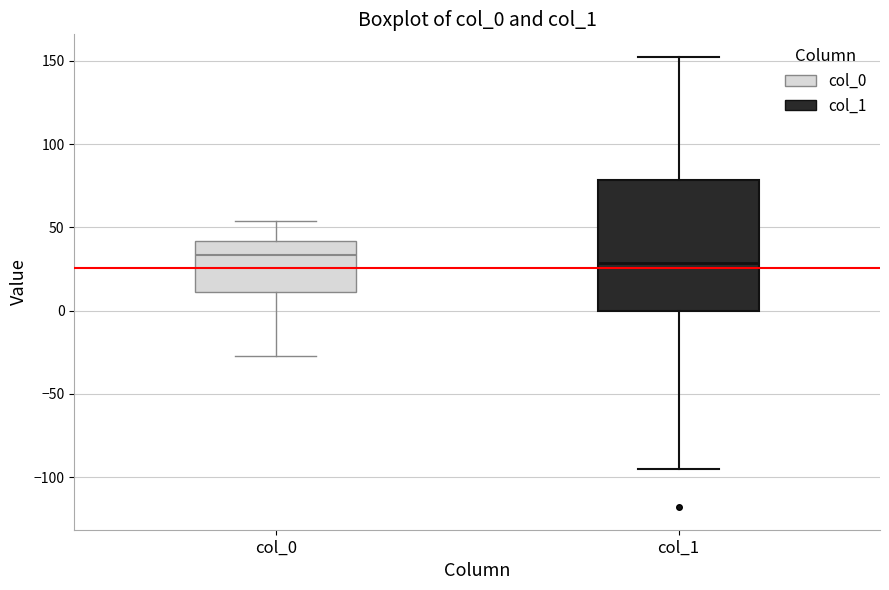

Where does the upper whisker of the box for col_0 end on the y-axis? The values are not printed on the chart, so give them approximately, as read against the axis.

55